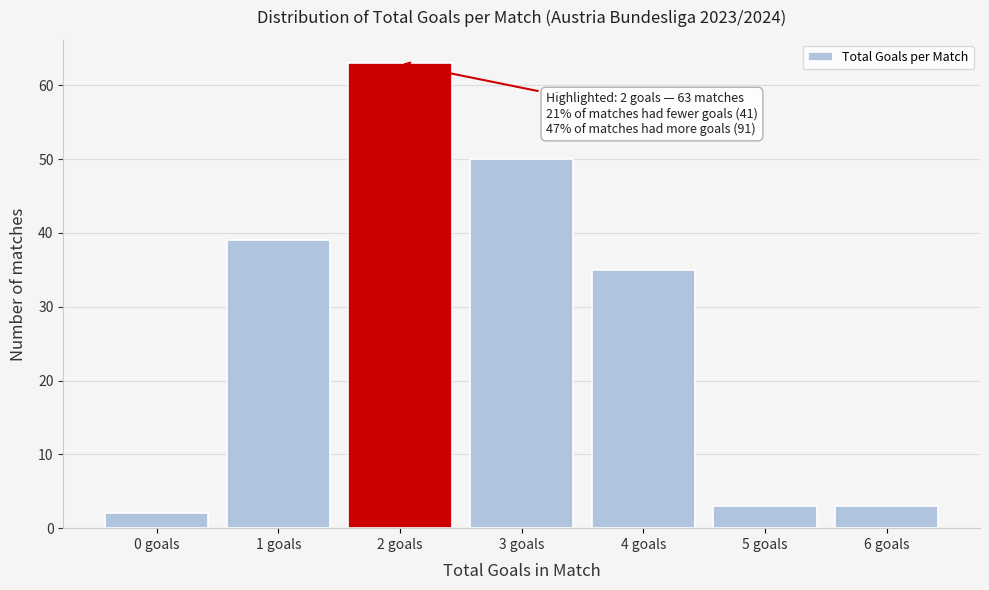

Over which range of the x-axis is the bar tallest?

1.5 to 2.5